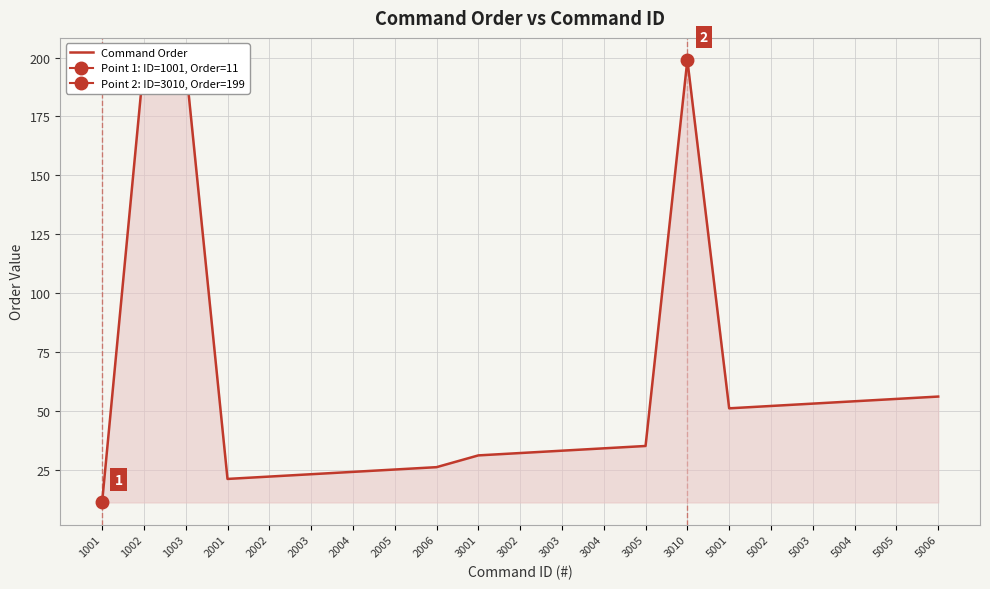

What is the approximate value at 5005?

55